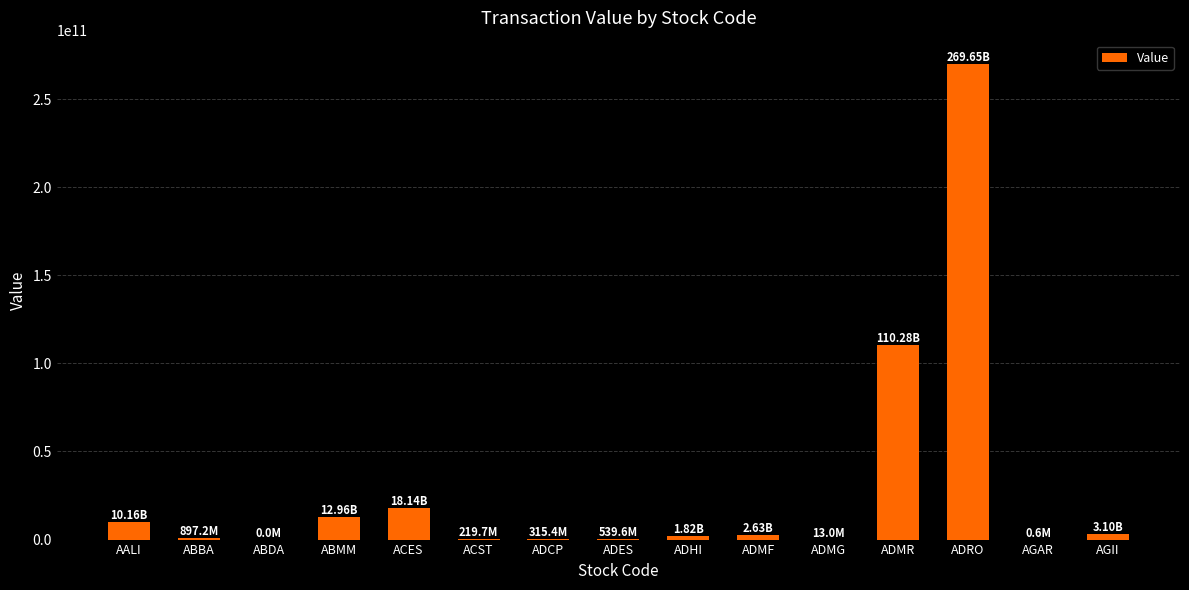

Which has a higher value, ACES or ADHI?

ACES